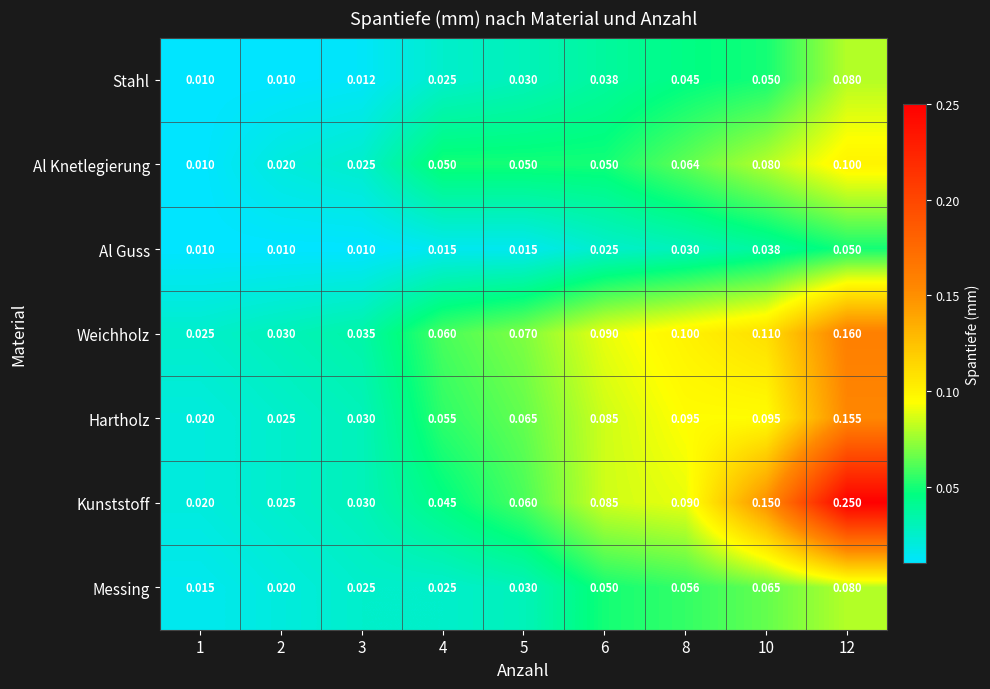

Is the value of Messing at 2 greater than the value of Al Guss at 10?

No